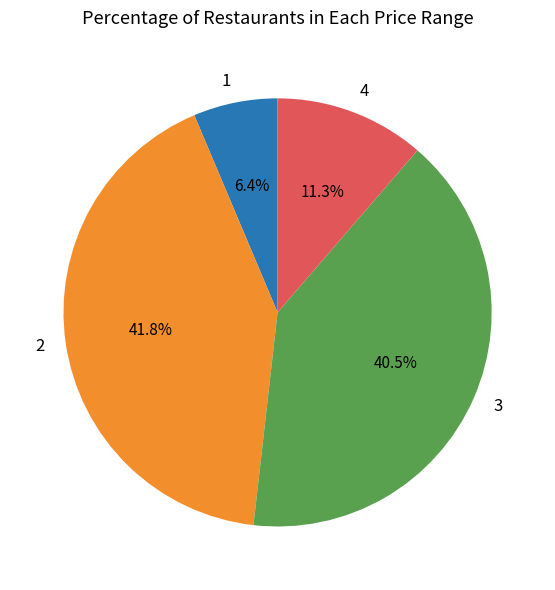

Is there a majority slice in this chart?

No